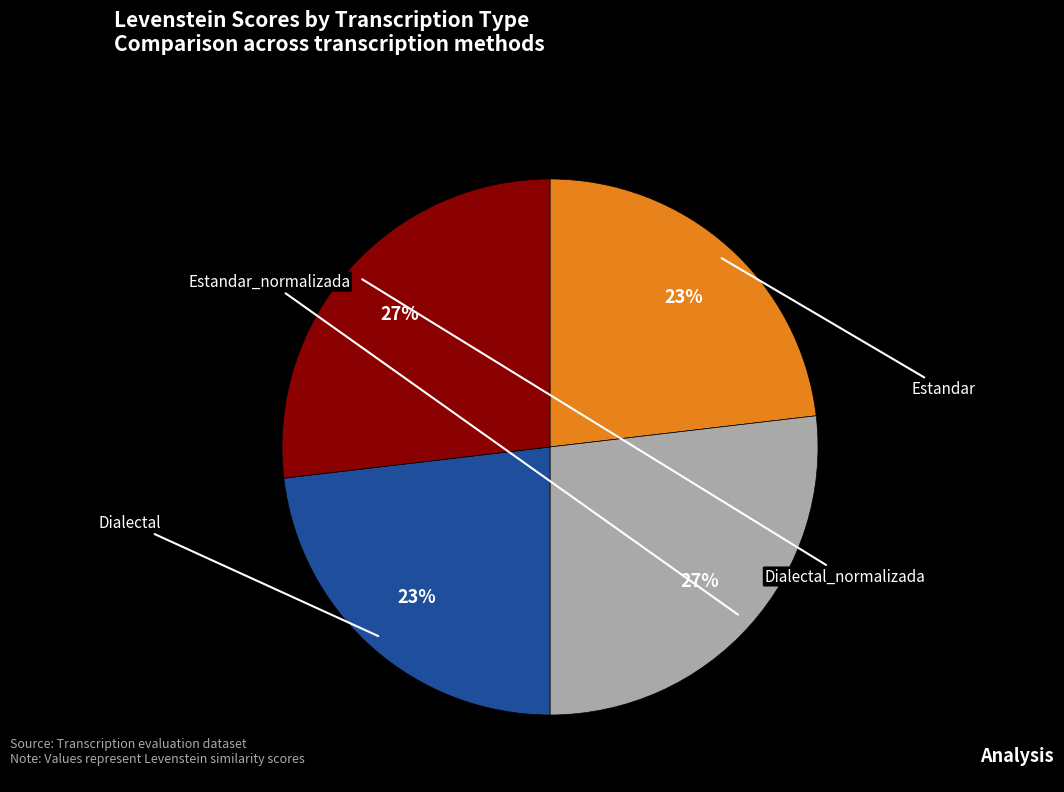

Does Estandar represent more than half of the total?

No